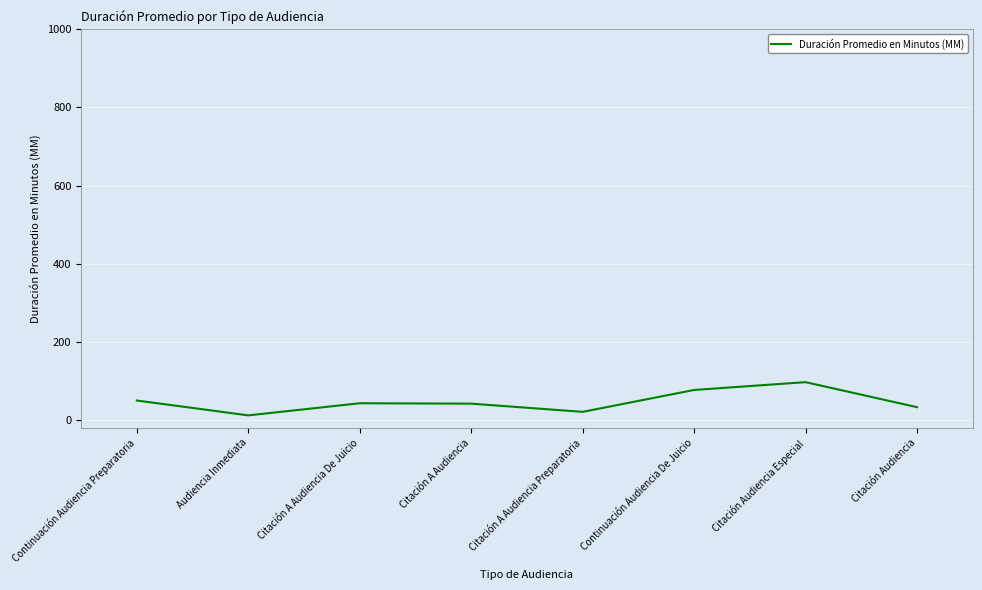

What is the change in value from Citación A Audiencia to Continuación Audiencia De Juicio?

+35